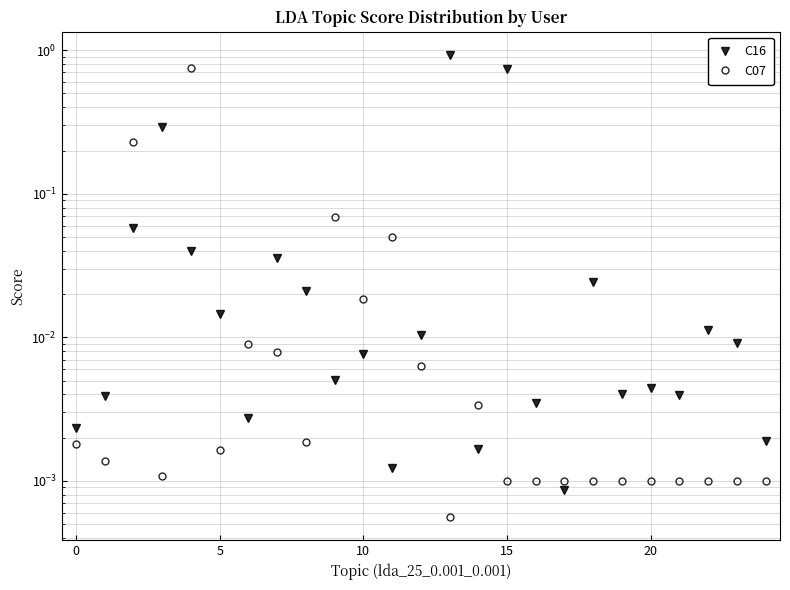

What are all the series names shown in the legend?

C16, C07